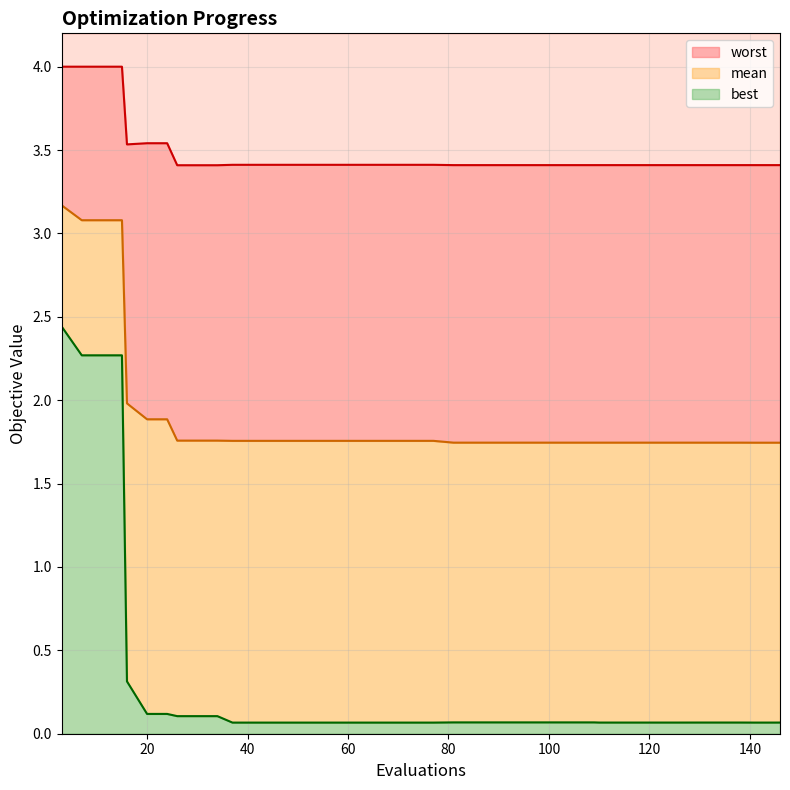

True or false: best and worst intersect in this chart.

False